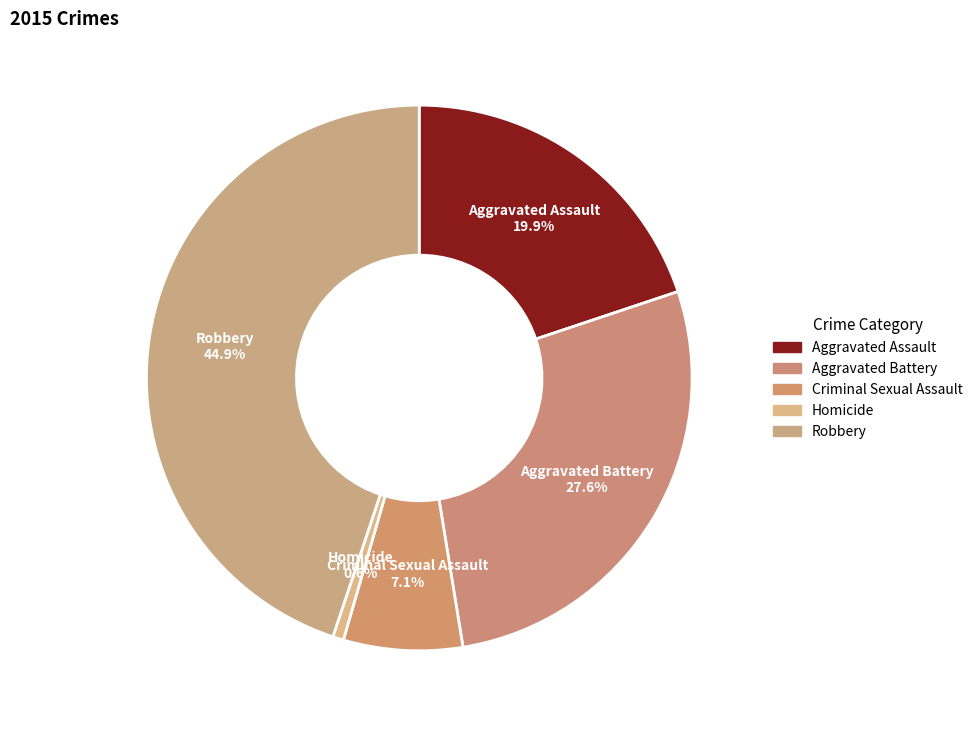

Which slice is the smallest?

Homicide